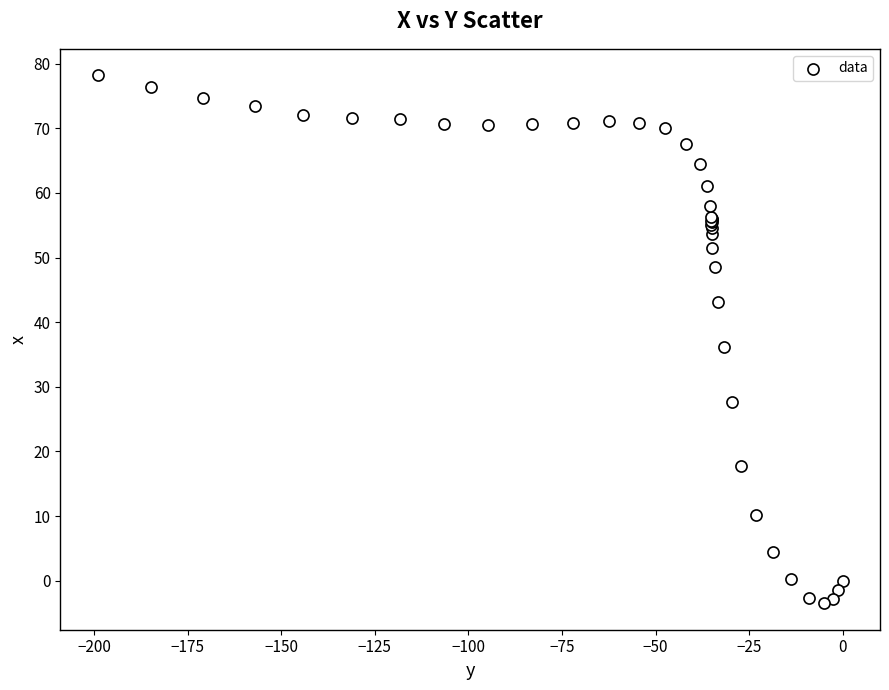

What Y value in the scatter plot is closest to 37?

36.1